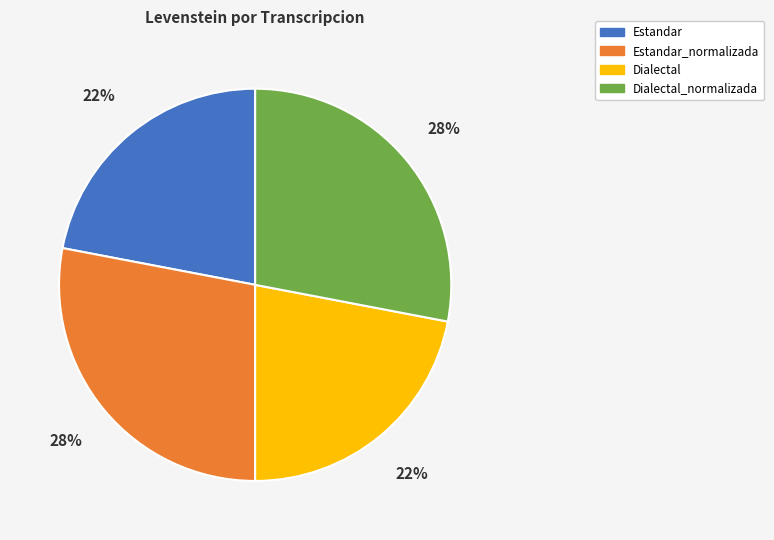

What is the ratio of the value at Dialectal_normalizada to the value at Estandar_normalizada?

1.0